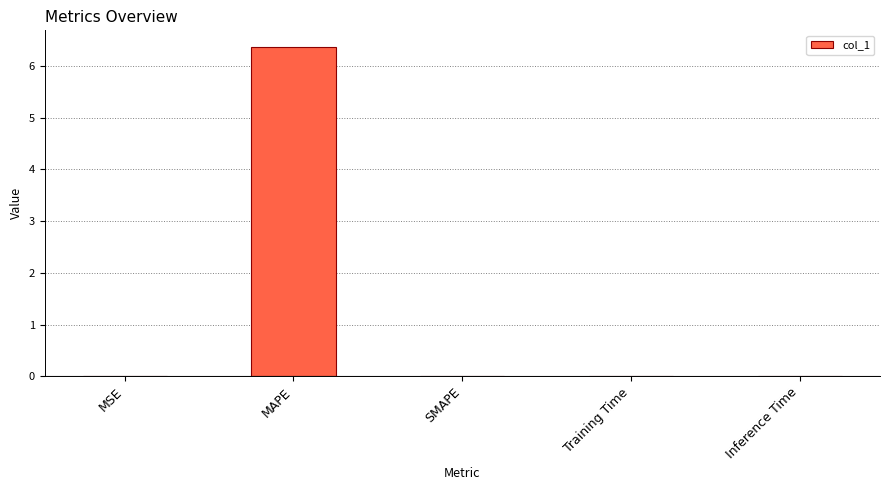

What is the change in value from MSE to MAPE?

+6.4